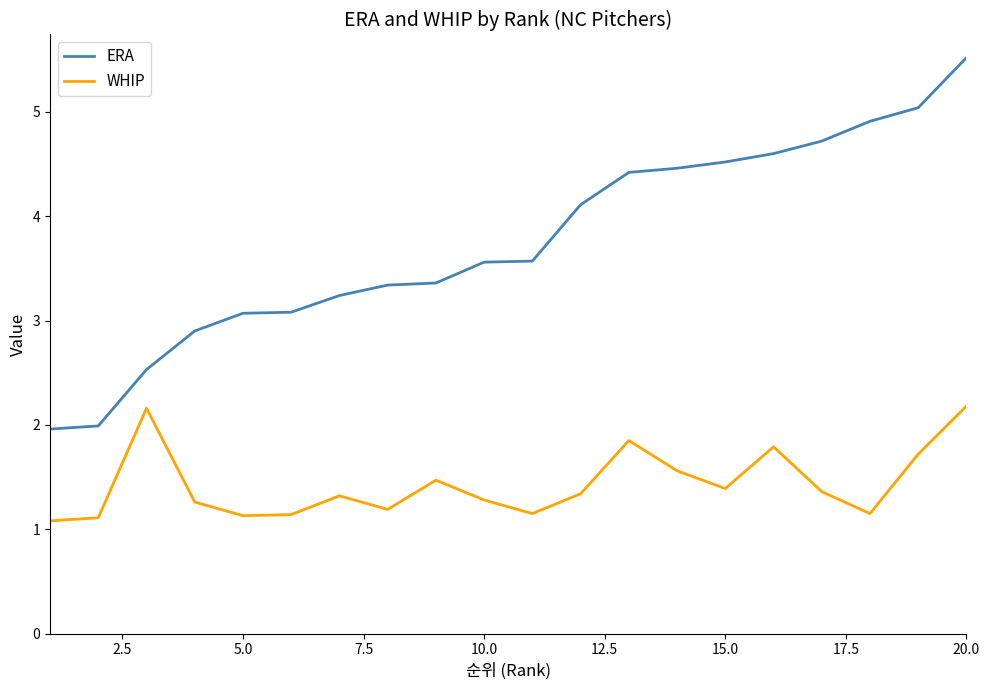

True or false: WHIP and ERA cross at least once.

False